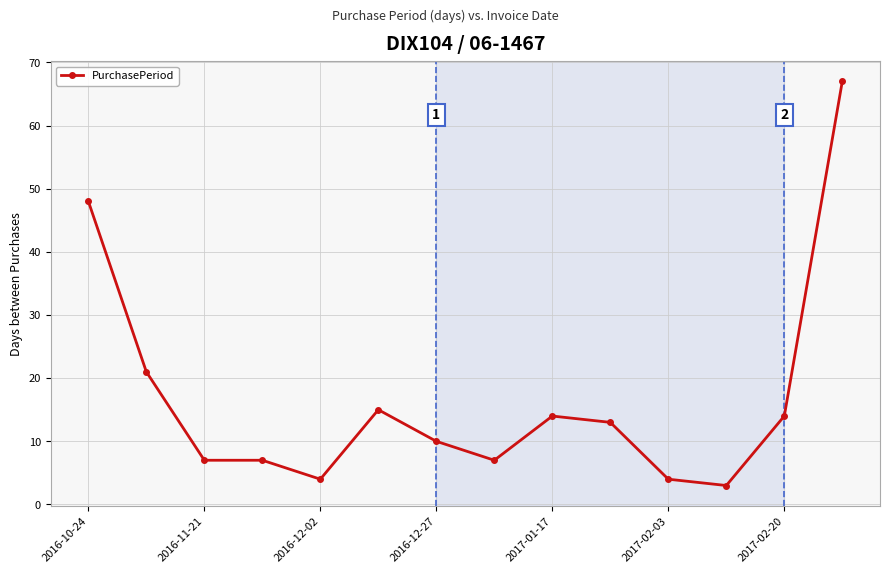

What is the maximum value shown in the chart?

67